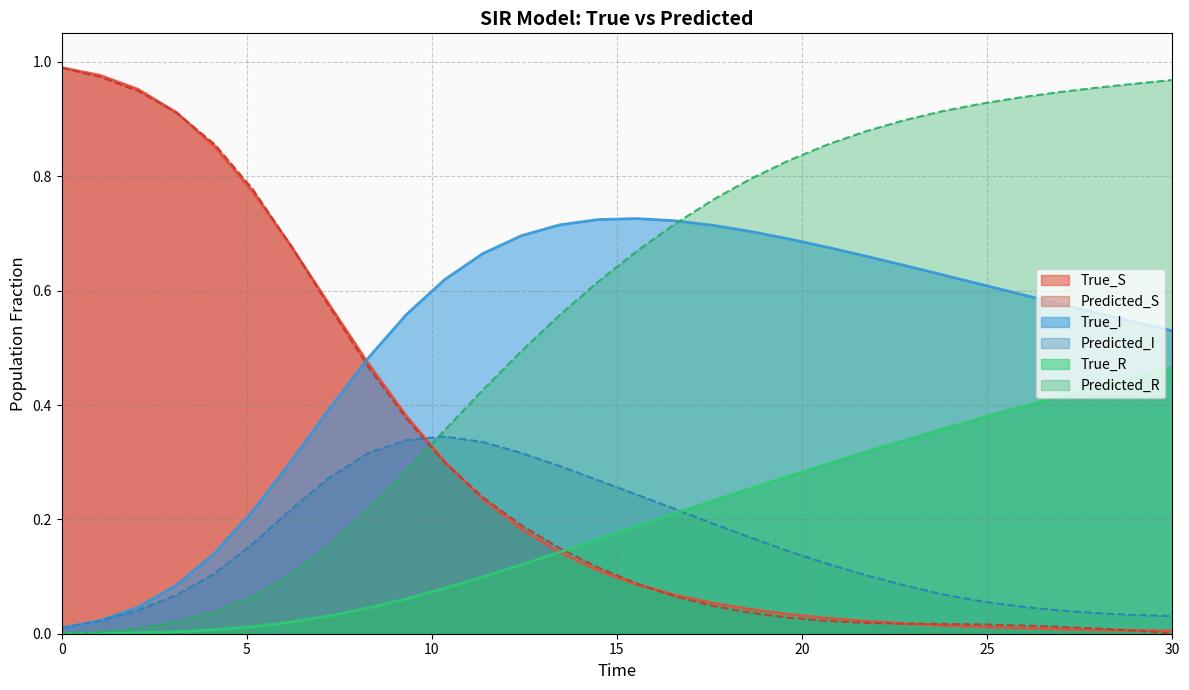

What is the sum of the True_R values at 15.51724243164062 and 23.79310417175293?

0.5